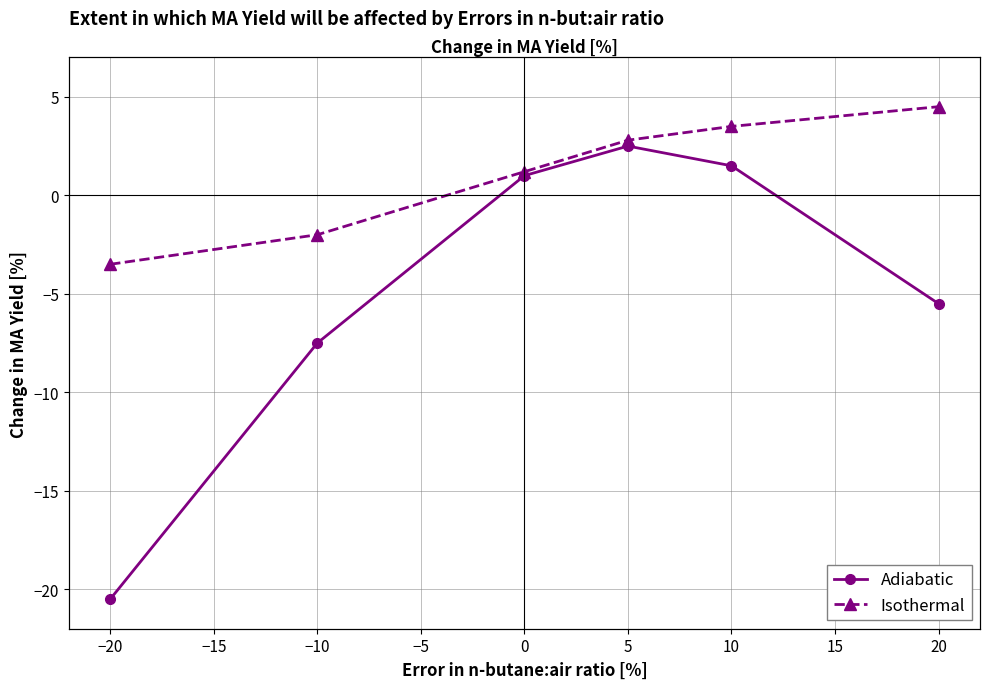

True or false: Isothermal and Adiabatic cross at least once.

False